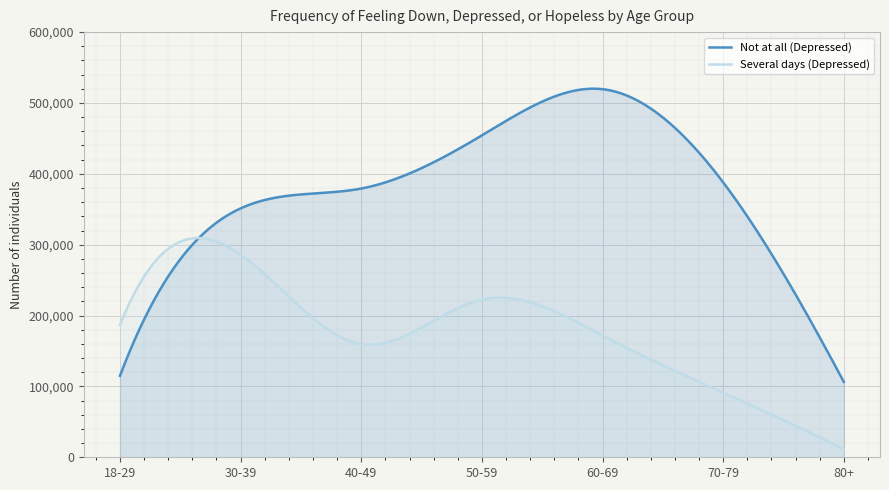

Which series changed the most between 30-39 and 40-49?

Several days (Depressed)